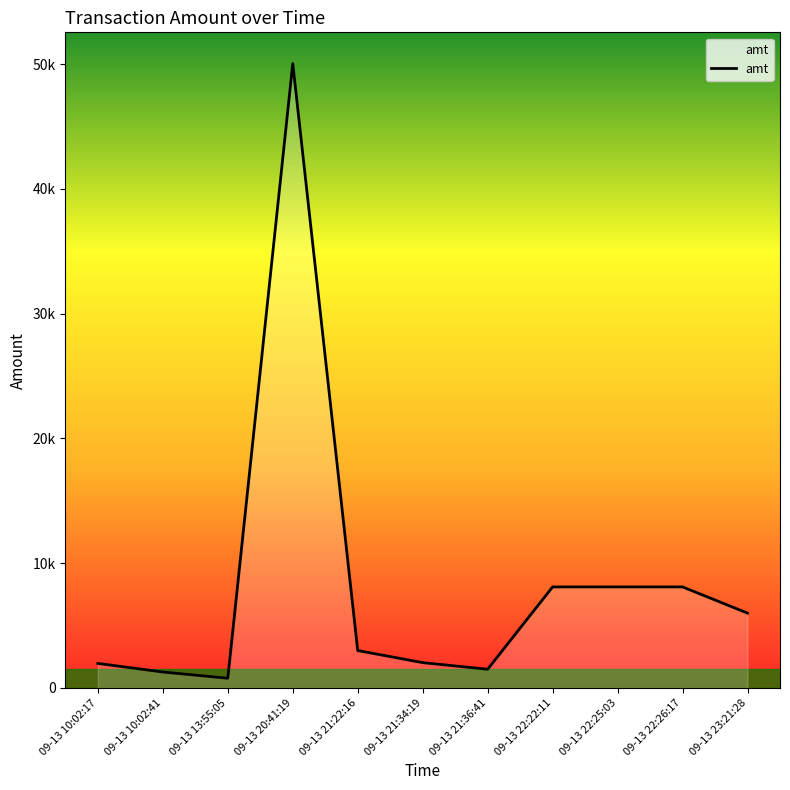

List the labels in order of value, largest first.

09-13 20:41:19, 09-13 22:22:11, 09-13 22:25:03, 09-13 22:26:17, 09-13 23:21:28, 09-13 21:22:16, 09-13 21:34:19, 09-13 10:02:17, 09-13 21:36:41, 09-13 10:02:41, 09-13 13:55:05